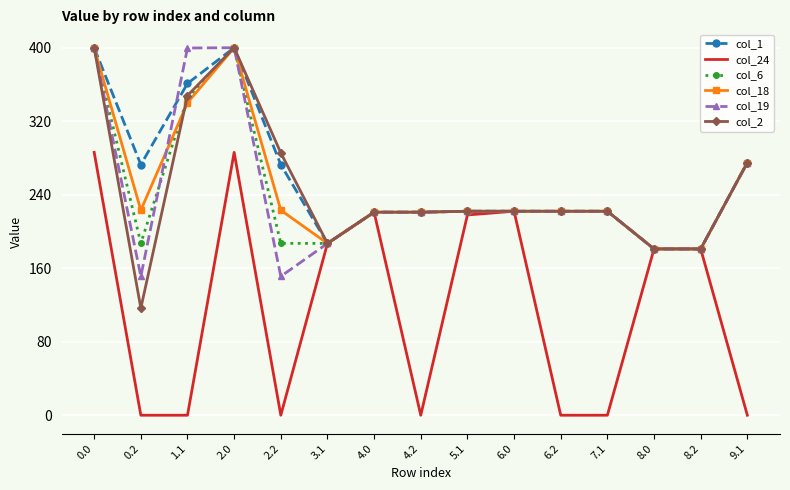

The value of col_6 at 7.1 is 222.0. True or false?

True